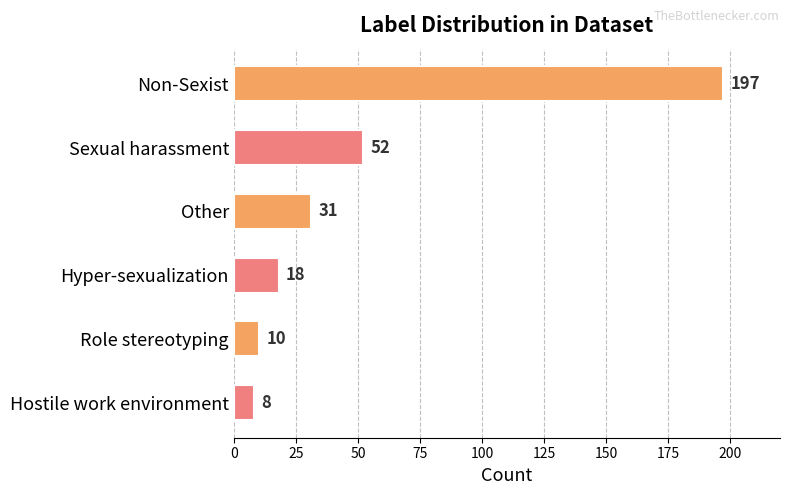

What is the ratio of the value at Sexual harassment to the value at Role stereotyping?

5.2